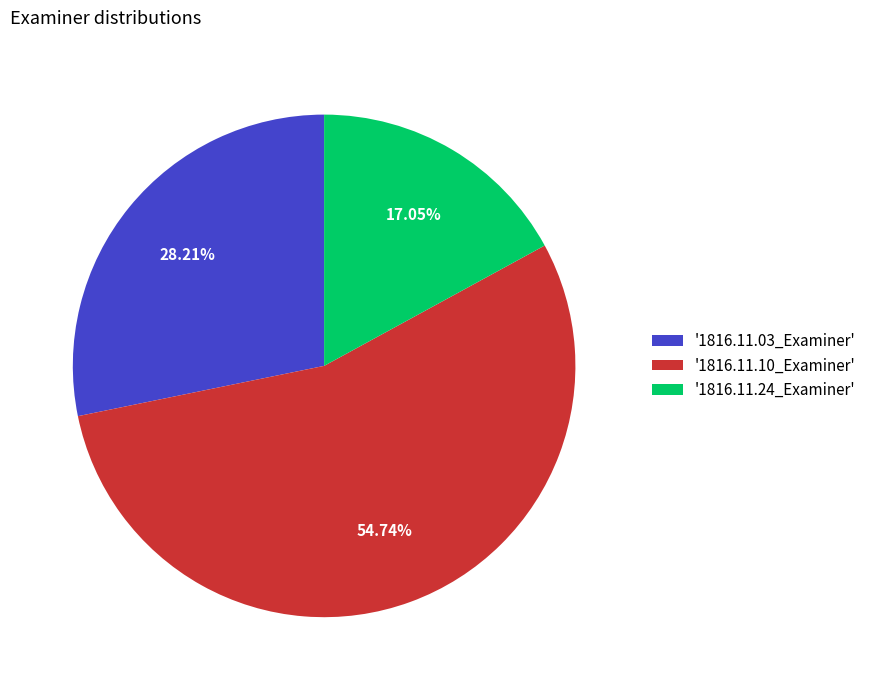

Combined, do '1816.11.24_Examiner' and '1816.11.10_Examiner' account for over 50%?

Yes